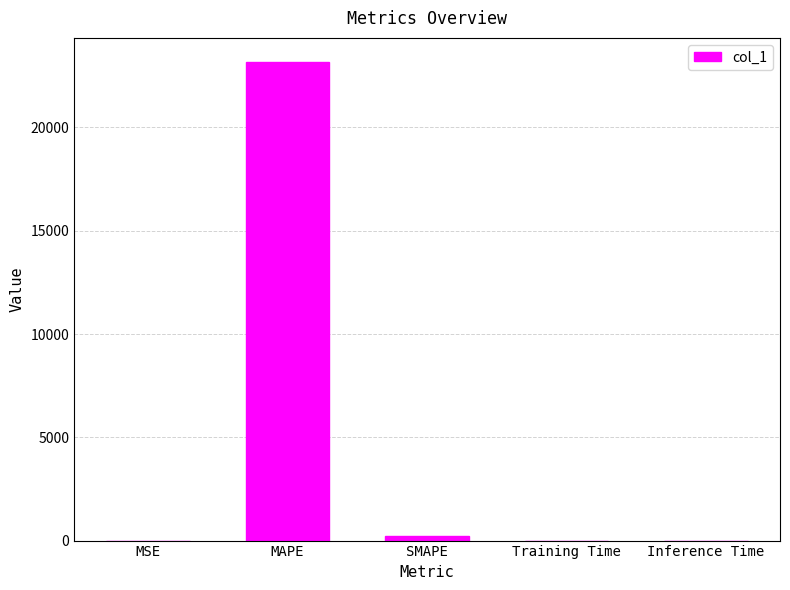

Are the bars horizontal?

No